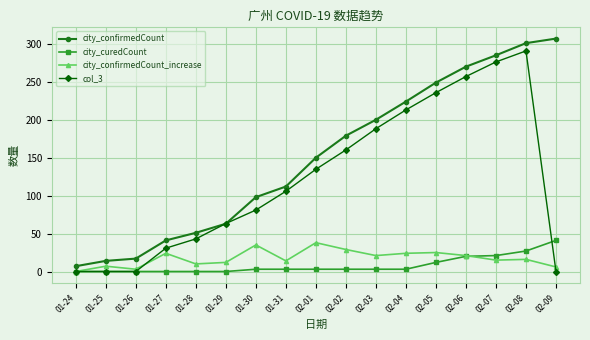

Which series changed the most between 01-29 and 02-09?

city_confirmedCount